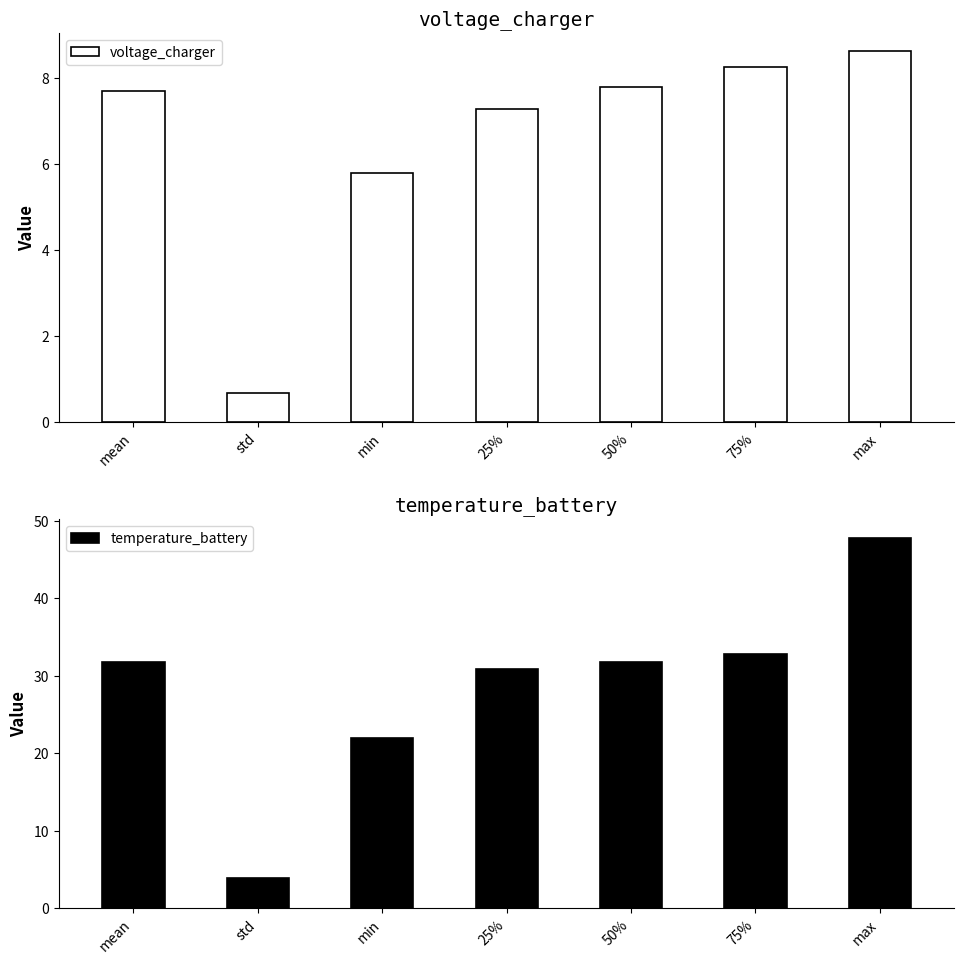

The value of voltage_charger at 25% is 4.3. True or false?

False